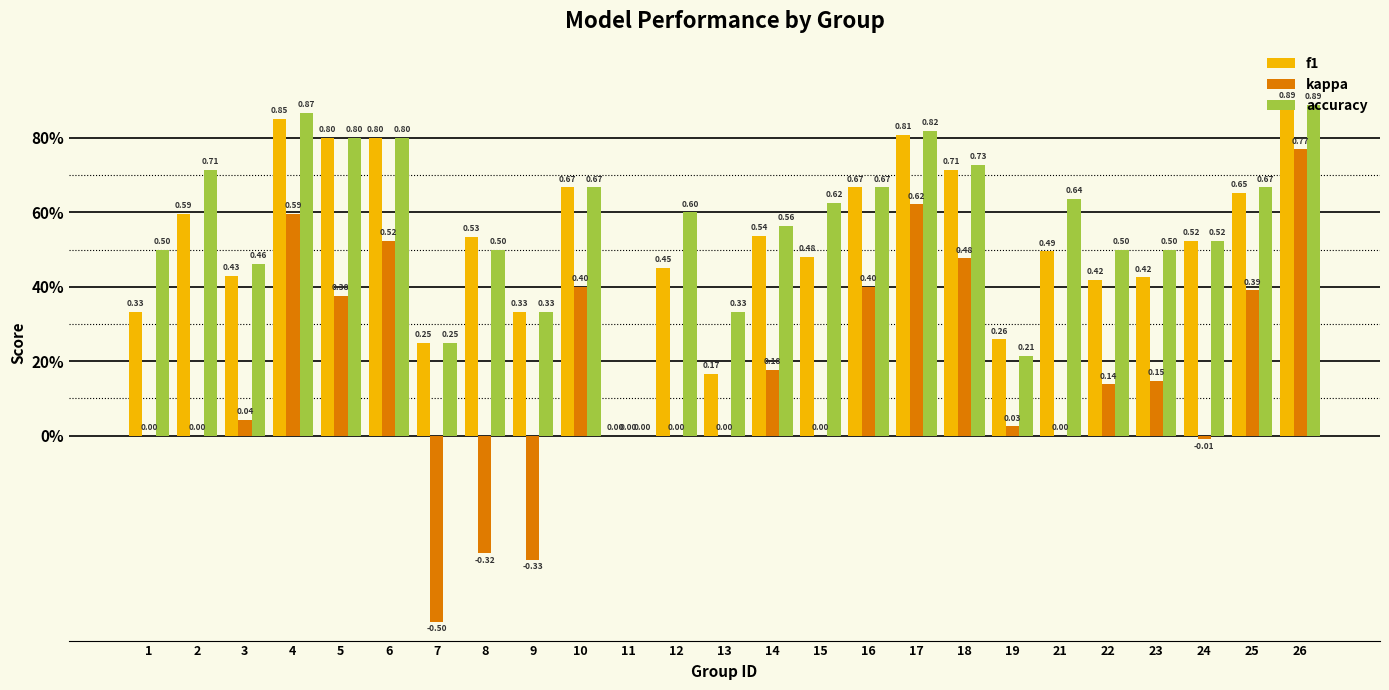

The value of accuracy at 25 is 0.7. True or false?

True